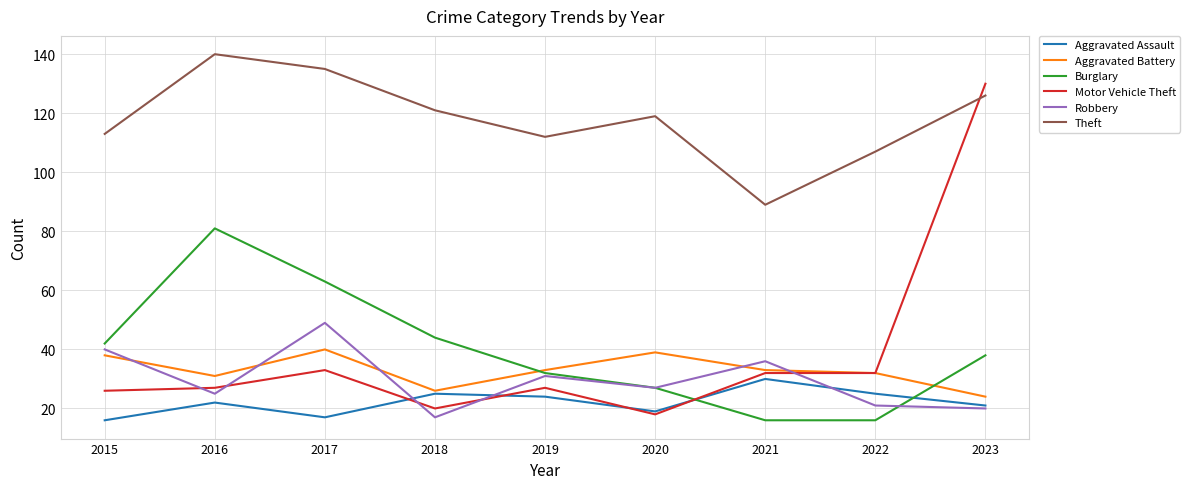

Where do Aggravated Assault and Burglary first cross each other?

2020 and 2021